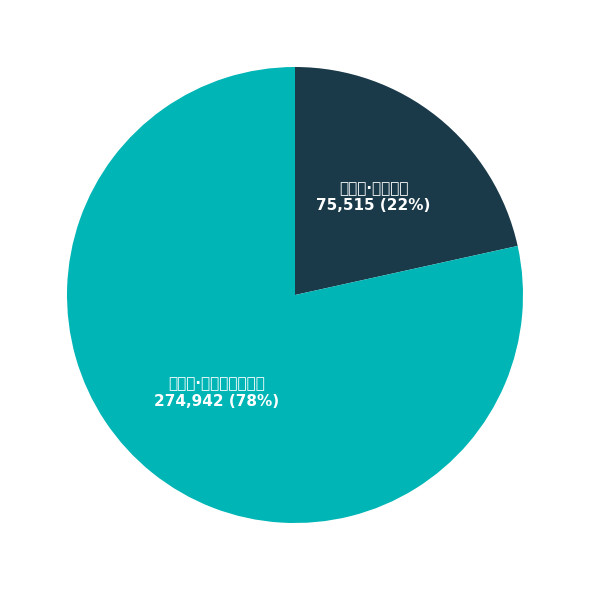

Is 和乙盦·朱户黏鸡岁事新 the majority of the pie?

Yes